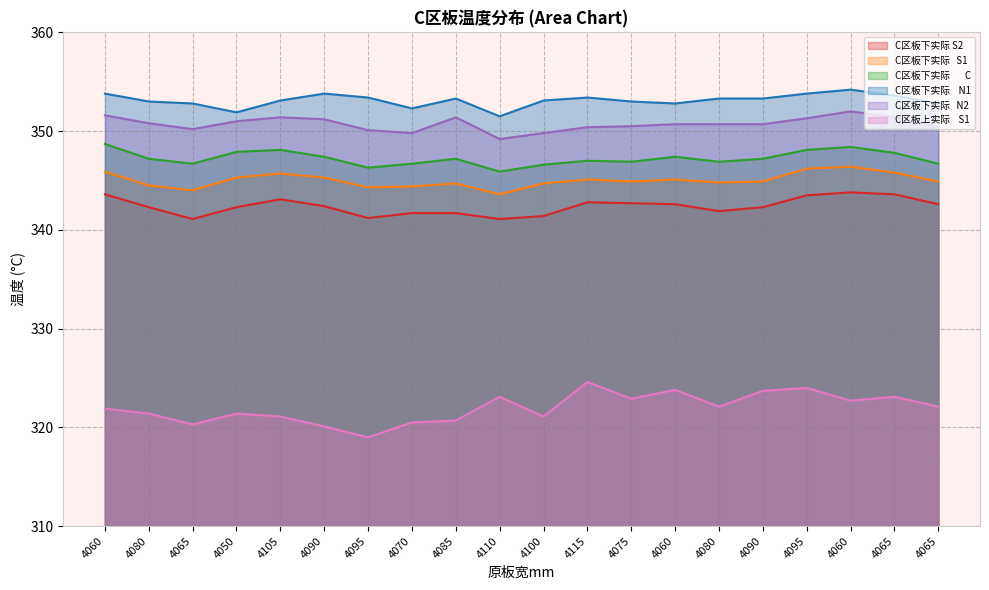

What is the label of the 9th point from the right?

4115